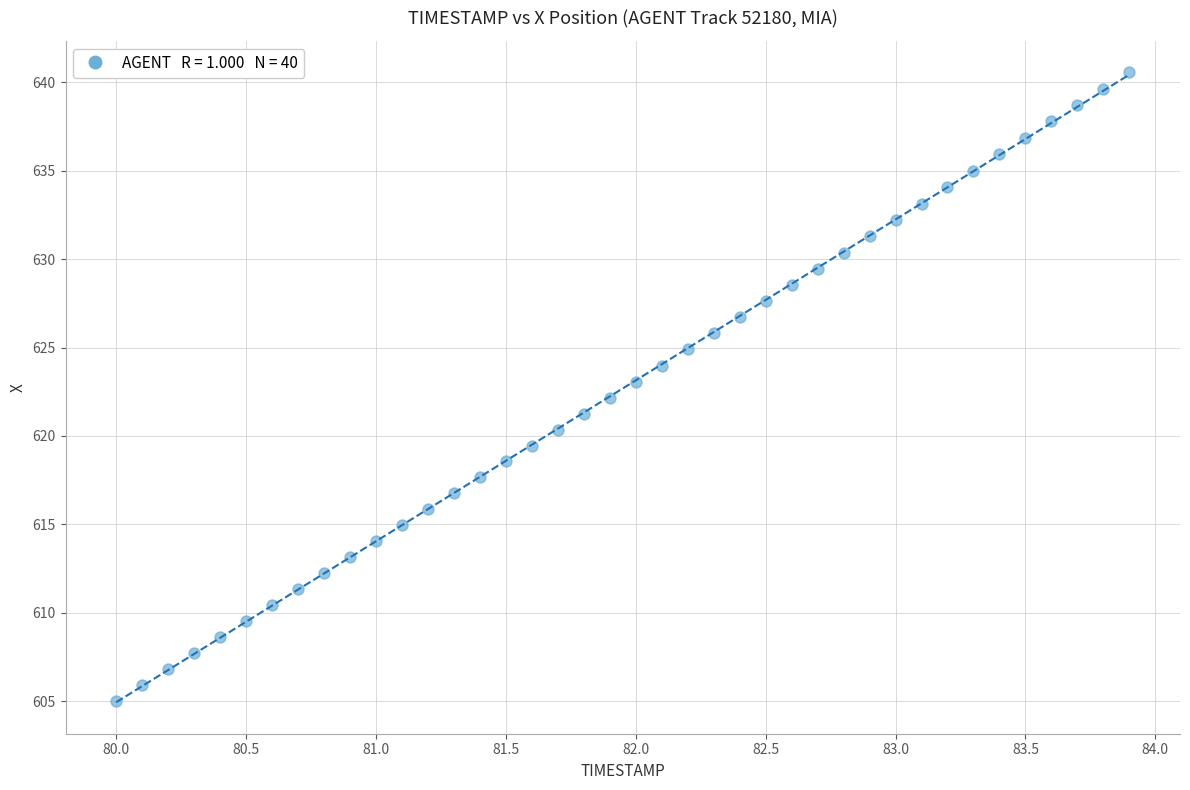

What is the range of X values (max minus min)?

3.9